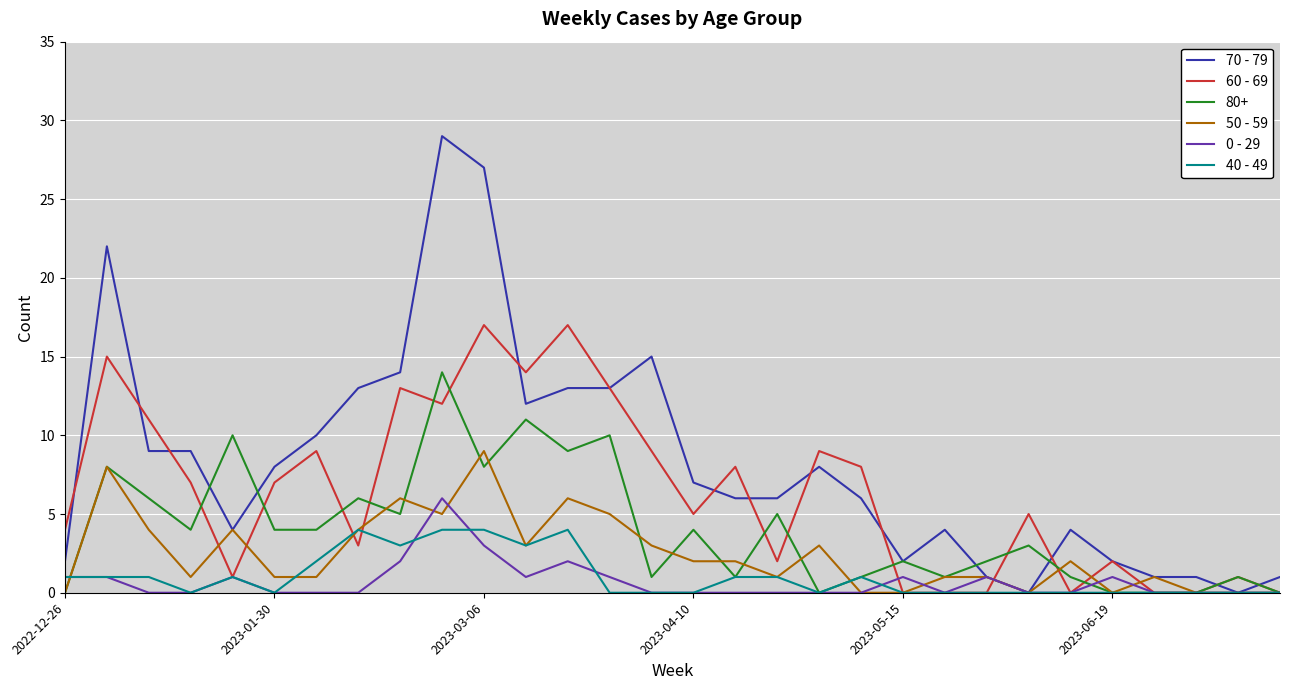

Which series has the largest total across all categories?

70 - 79